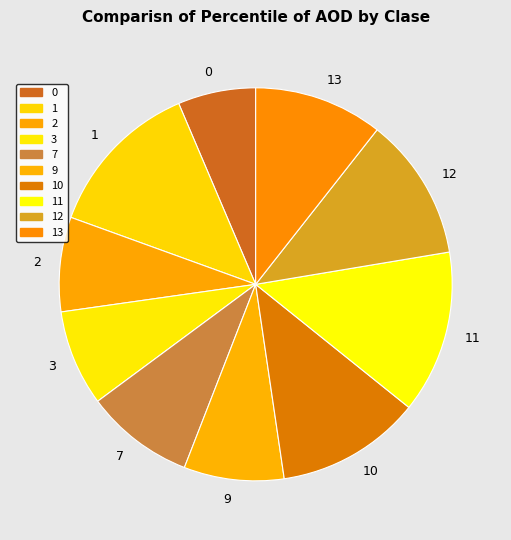

True or false: 1 accounts for 24% of the total.

False